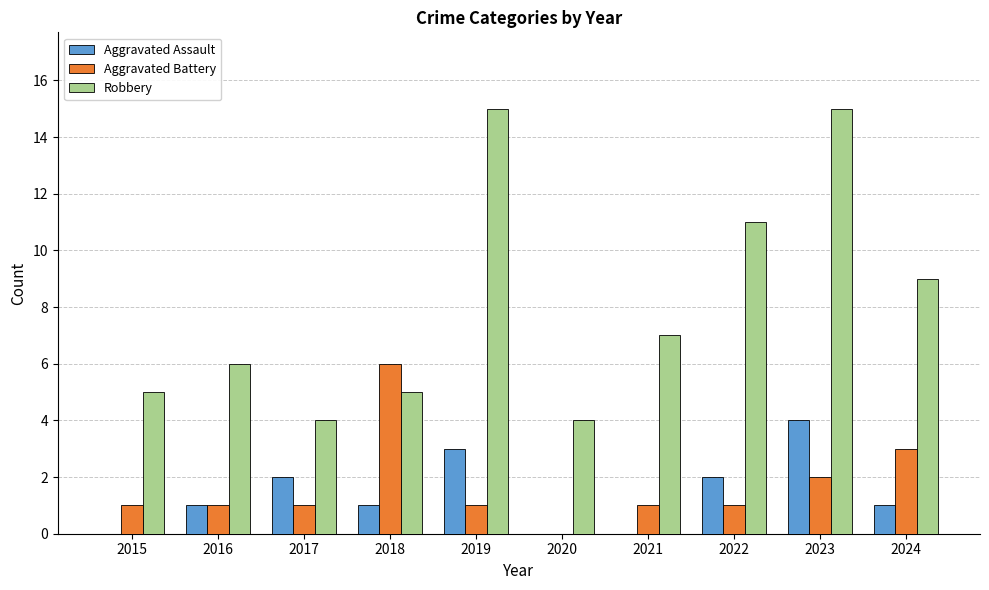

Reading left to right, what are all the values shown in this chart?

Aggravated Assault: 2015=0	2016=1	2017=2	2018=1	2019=3	2020=0	2021=0	2022=2	2023=4	2024=1
Aggravated Battery: 2015=1	2016=1	2017=1	2018=6	2019=1	2020=0	2021=1	2022=1	2023=2	2024=3
Robbery: 2015=5	2016=6	2017=4	2018=5	2019=15	2020=4	2021=7	2022=11	2023=15	2024=9